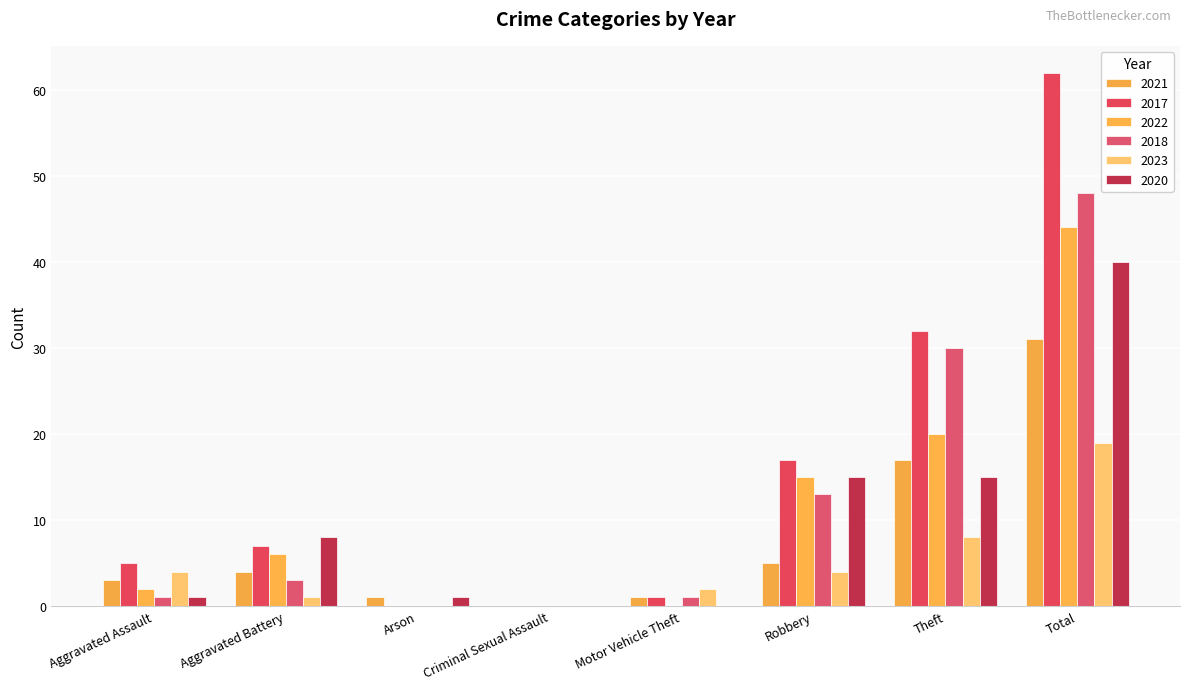

Which series has the largest total across all categories?

2017